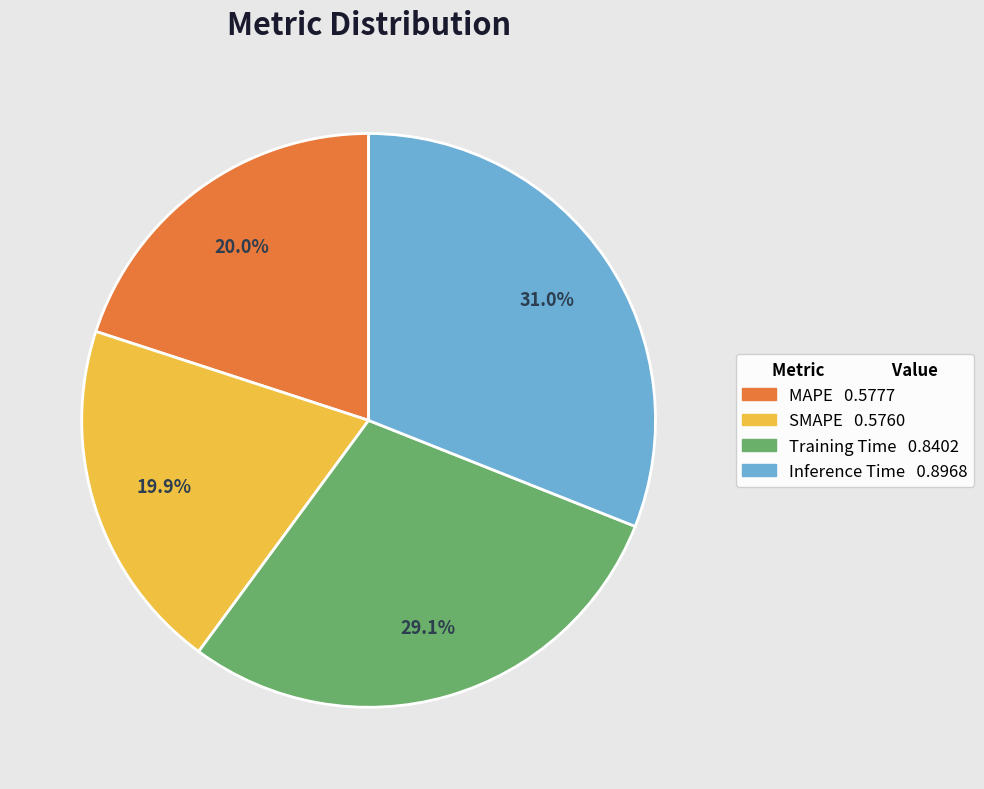

Which category has the biggest portion of the pie?

Inference Time